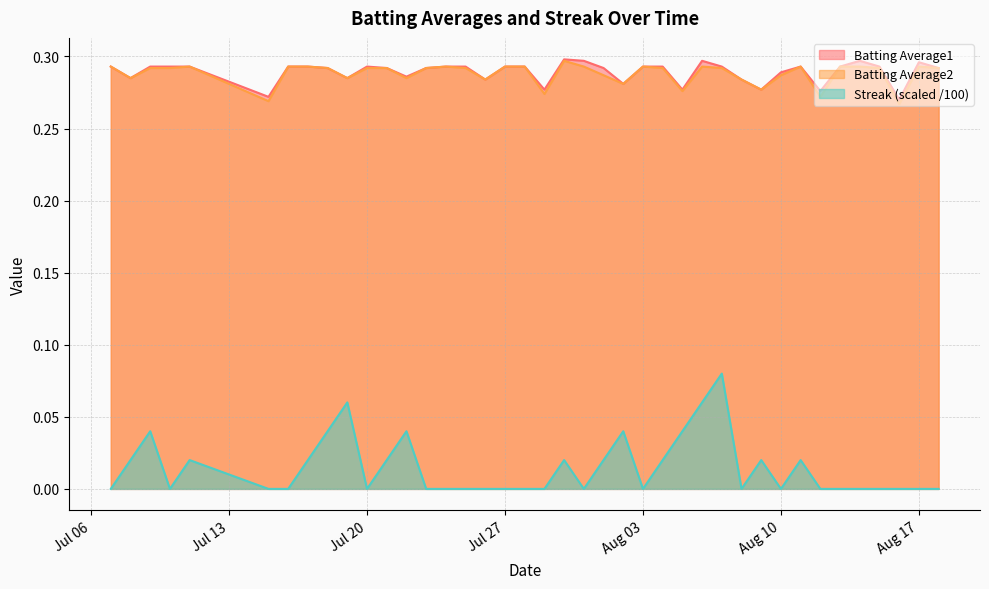

True or false: Batting Average1 has more than 0 points higher than both neighbors.

True